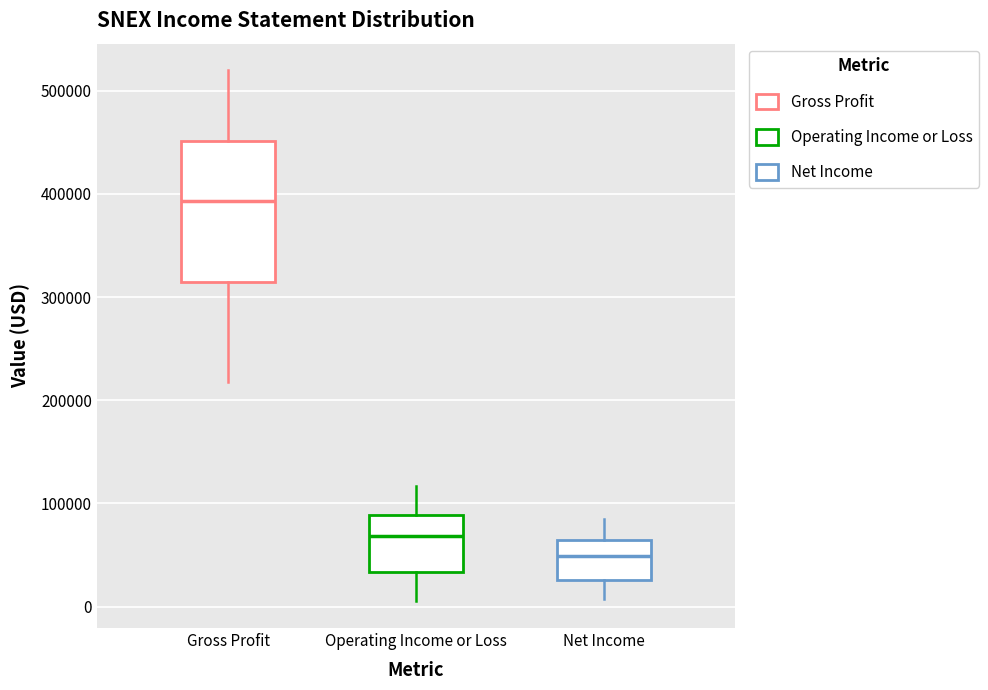

Which box is the tallest, from its lower edge to its upper edge?

Gross Profit